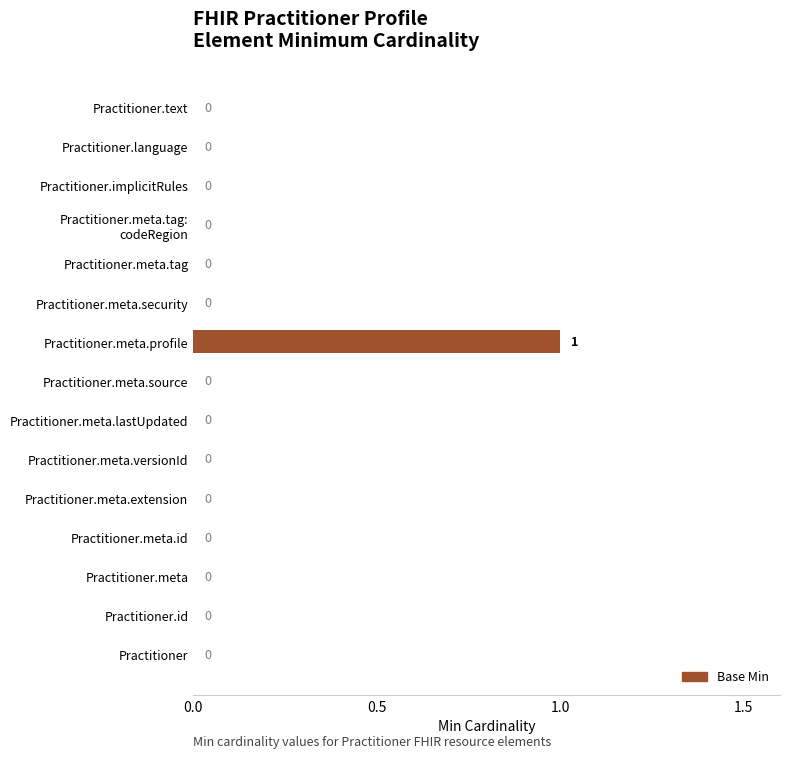

Which category has the highest value across all series?

Practitioner.meta.profile